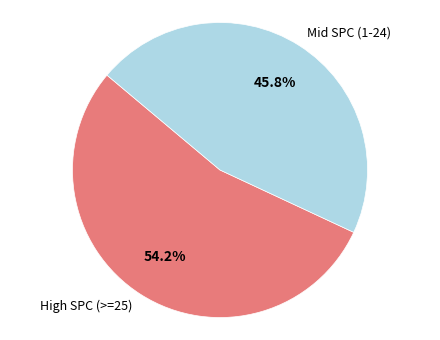

What percentage do High SPC (>=25) and Mid SPC (1-24) together represent?

100.0%